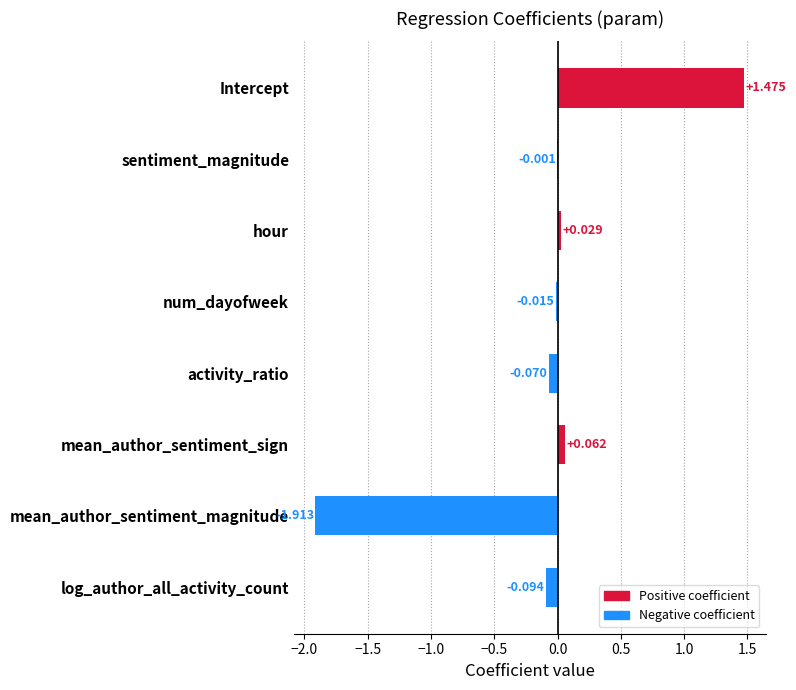

Which category has the highest value across all series?

Intercept